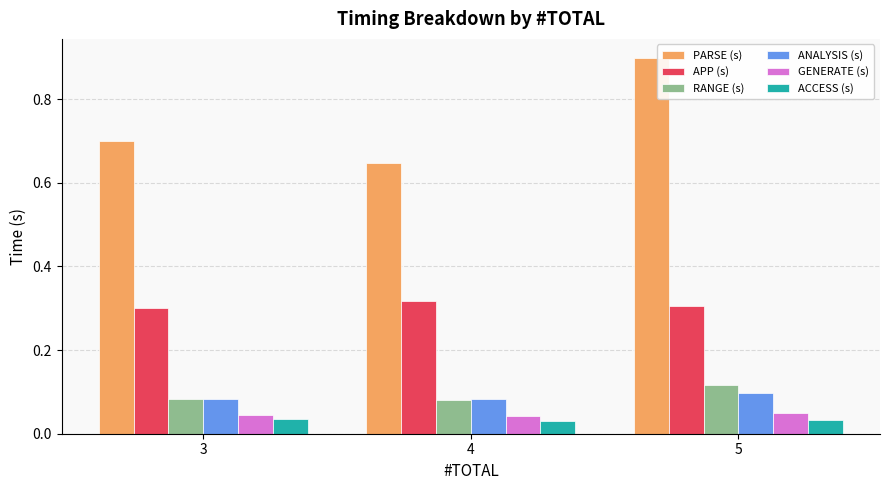

What is the sum of all PARSE (s) values?

2.2